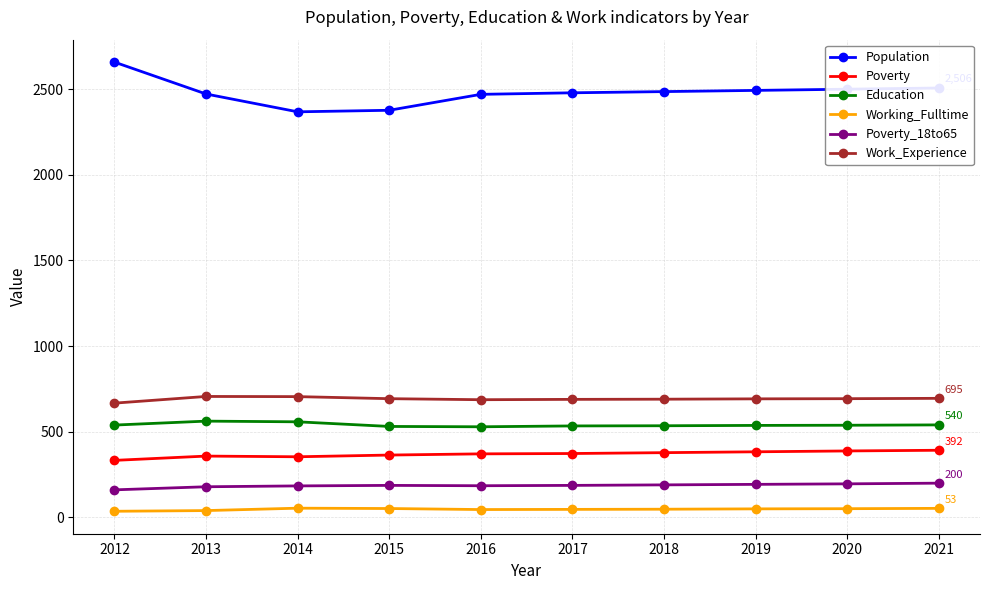

Which series has the largest total across all categories?

Population